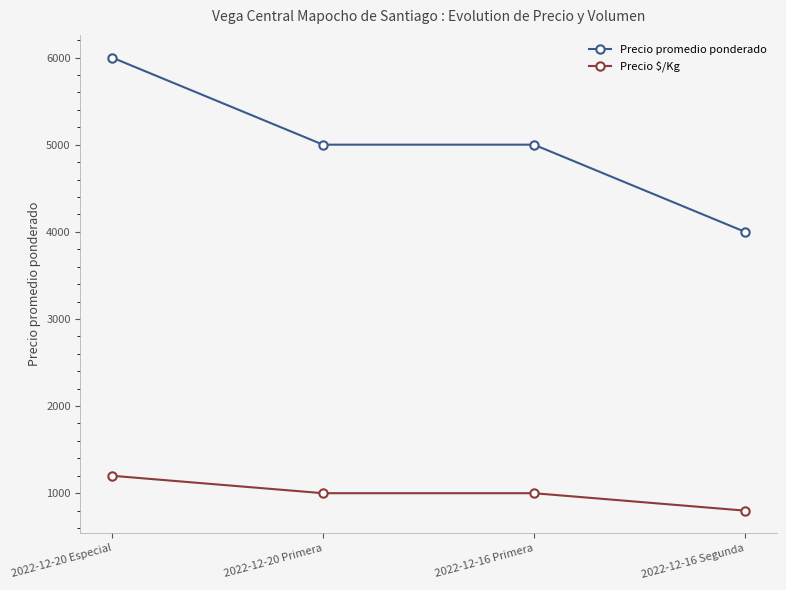

Between 2022-12-16 Primera and 2022-12-16 Segunda, which series saw the biggest shift?

Precio promedio ponderado